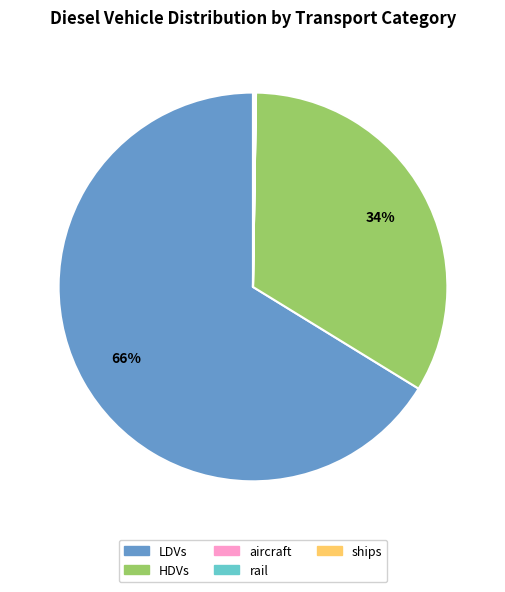

Is the sum of HDVs and LDVs greater than half?

Yes